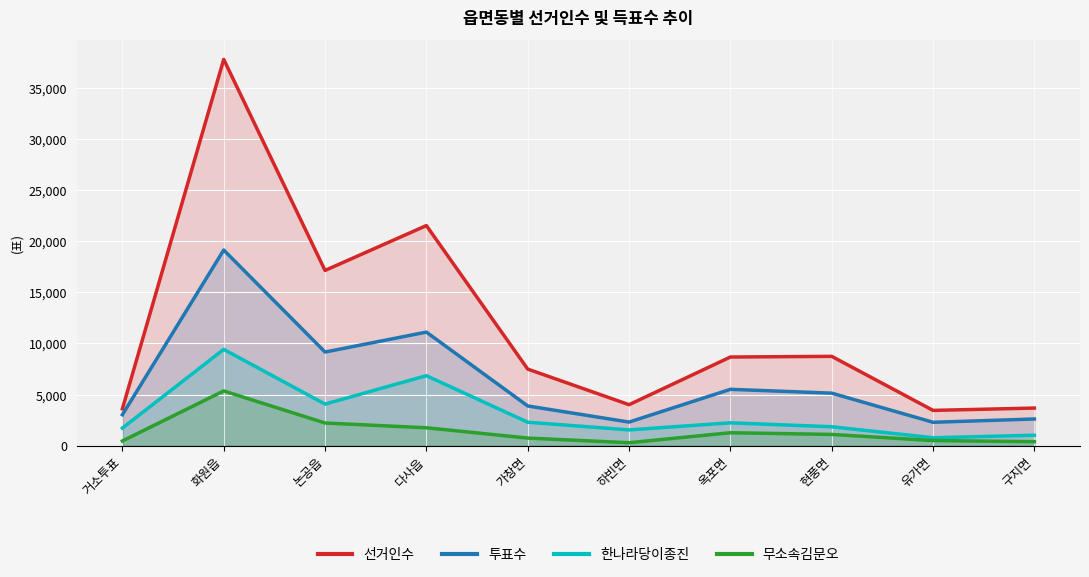

True or false: 선거인수 has more than 0 interior local peaks.

True